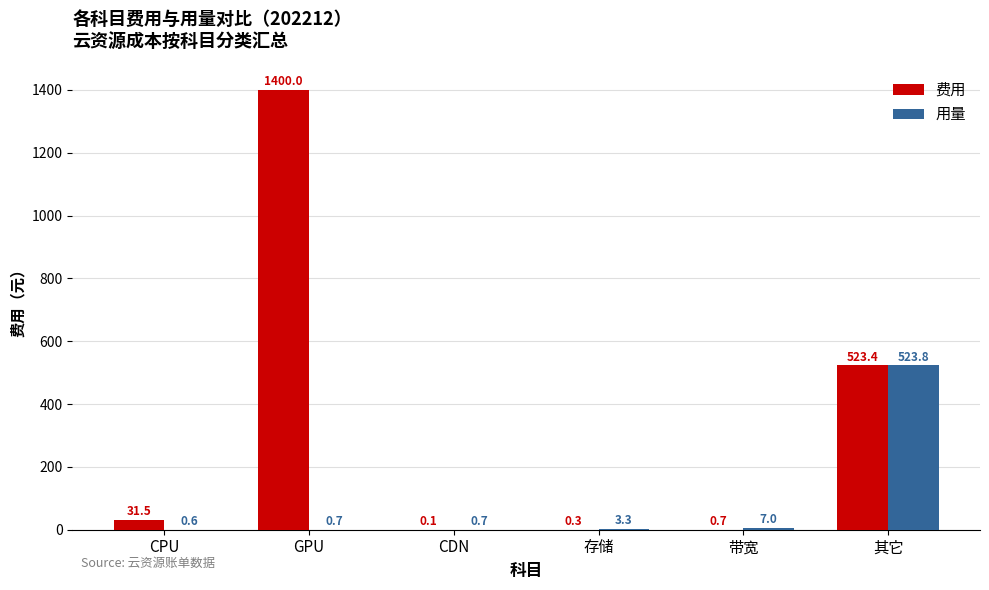

What are all the series names shown in the legend?

费用, 用量